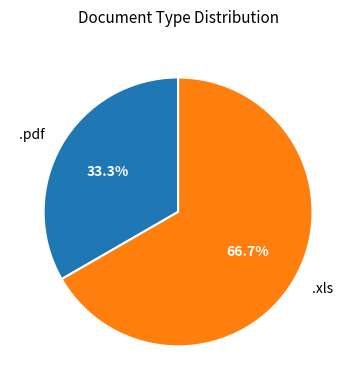

Which has a higher value, .xls or .pdf?

.xls